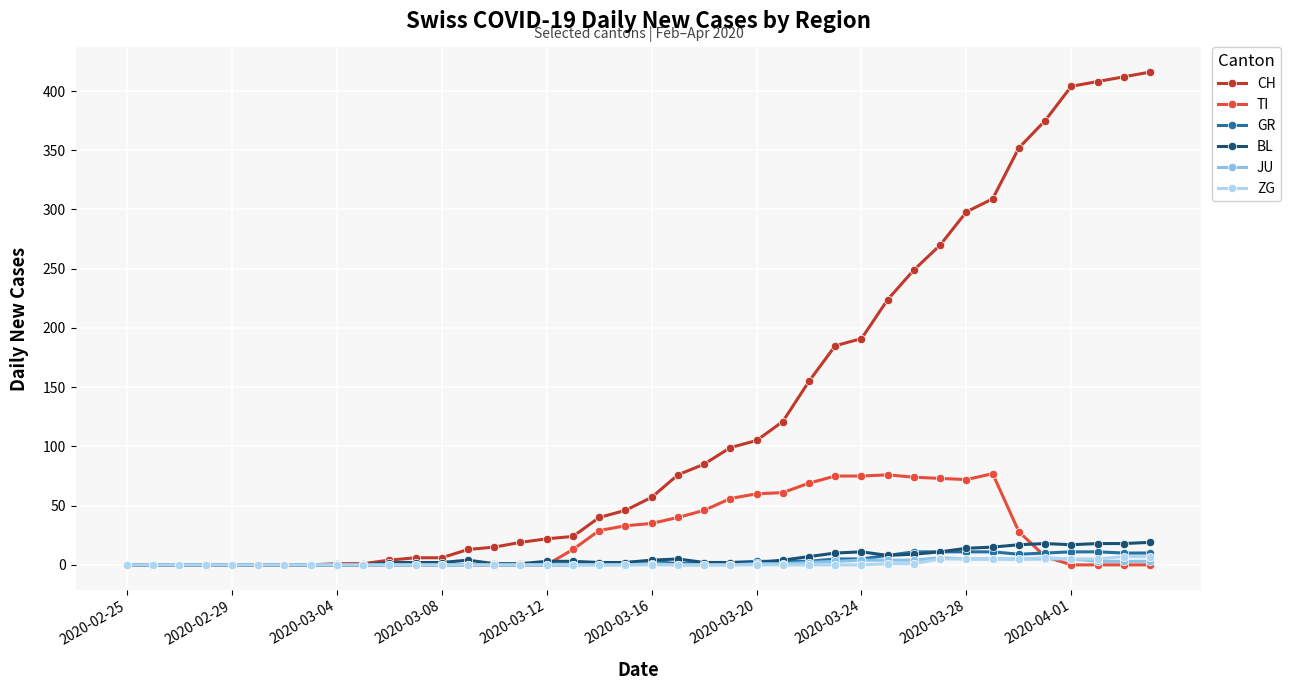

Is this an area chart (filled region under the line)?

No